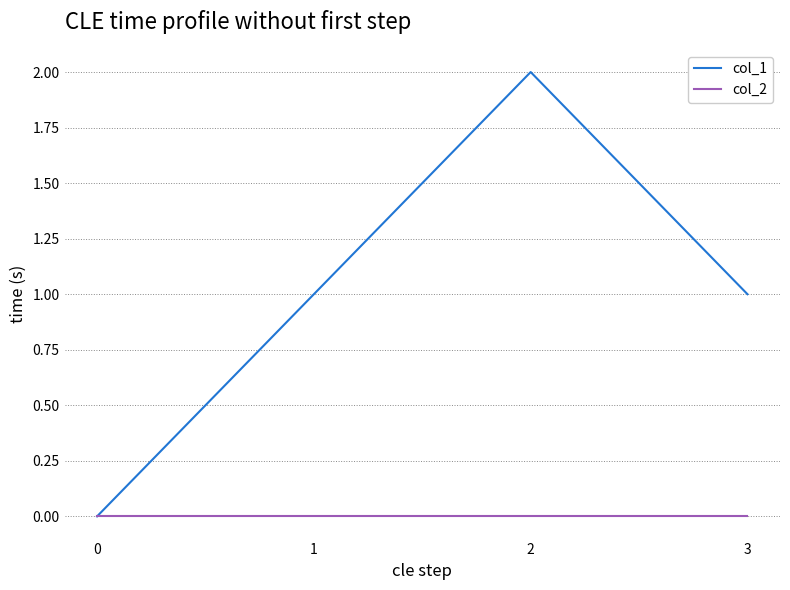

Reading left to right, extract all data points from this chart.

col_1: 0=0	1=1	2=2	3=1
col_2: 0=0	1=0	2=0	3=0